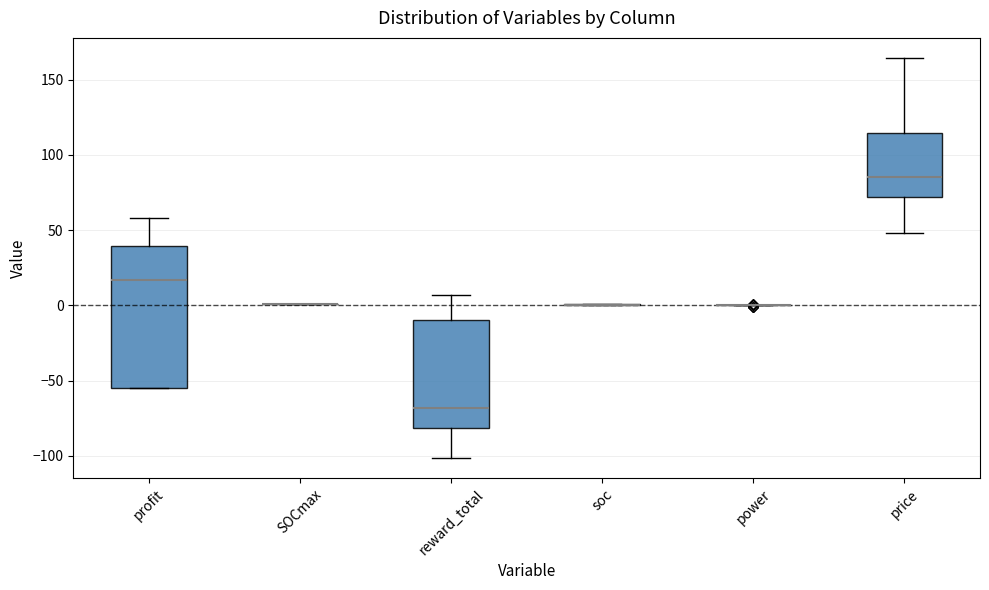

Comparing the boxes themselves (not the whiskers), which one is the tallest?

profit